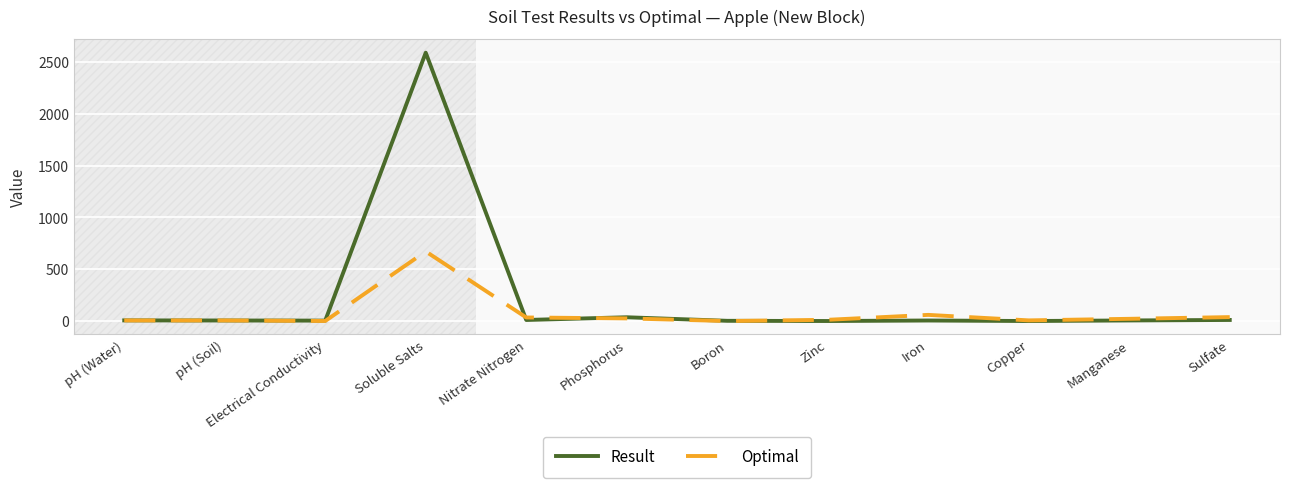

Rank the series by their maximum value, from lowest to highest.

Optimal, Result